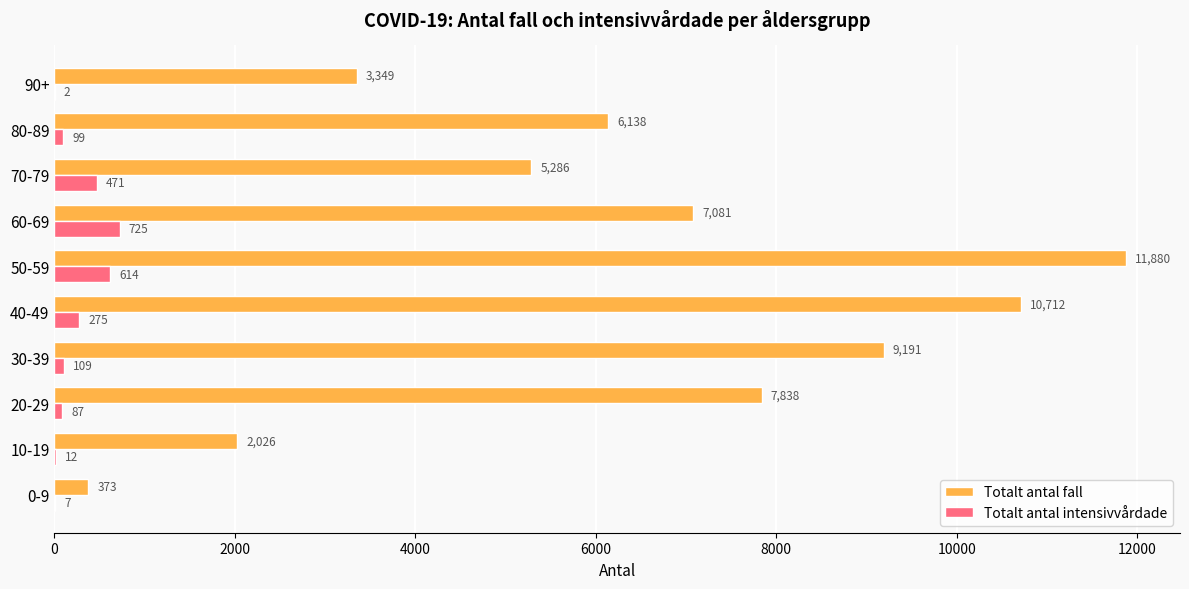

The Totalt antal fall series shows 373 at 0-9. True or false?

True